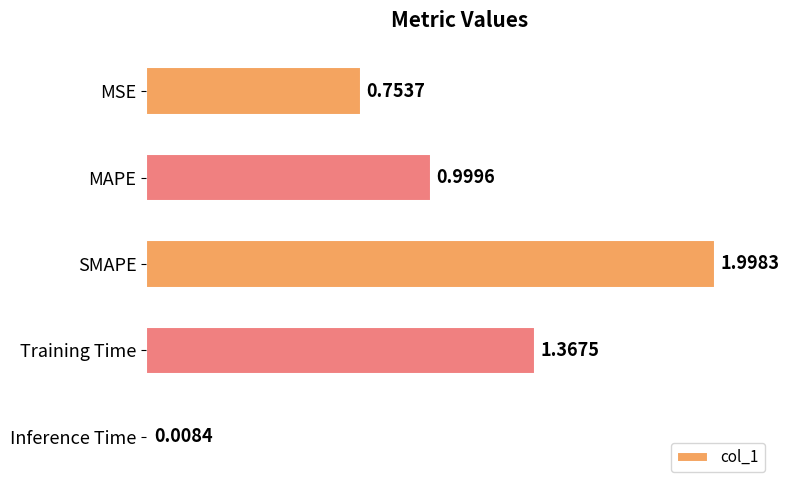

What is the sum of all values?

5.1